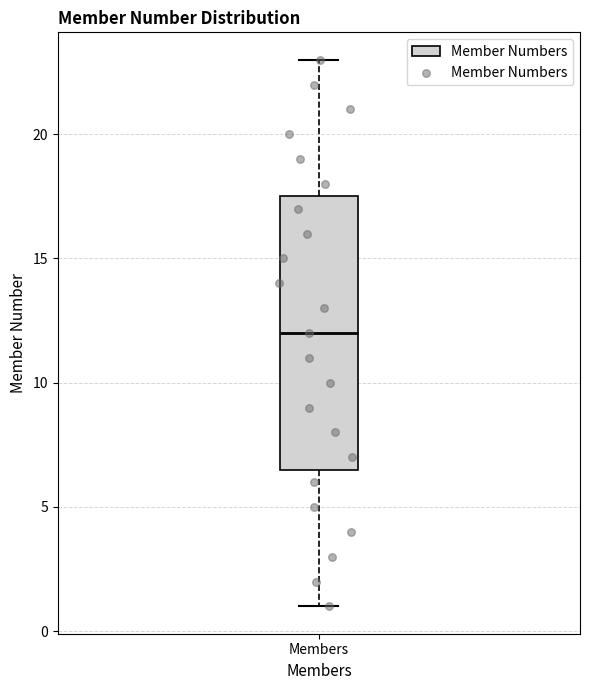

Where does the median line of the box for Members sit on the y-axis? The values are not printed on the chart, so give them approximately, as read against the axis.

12.0